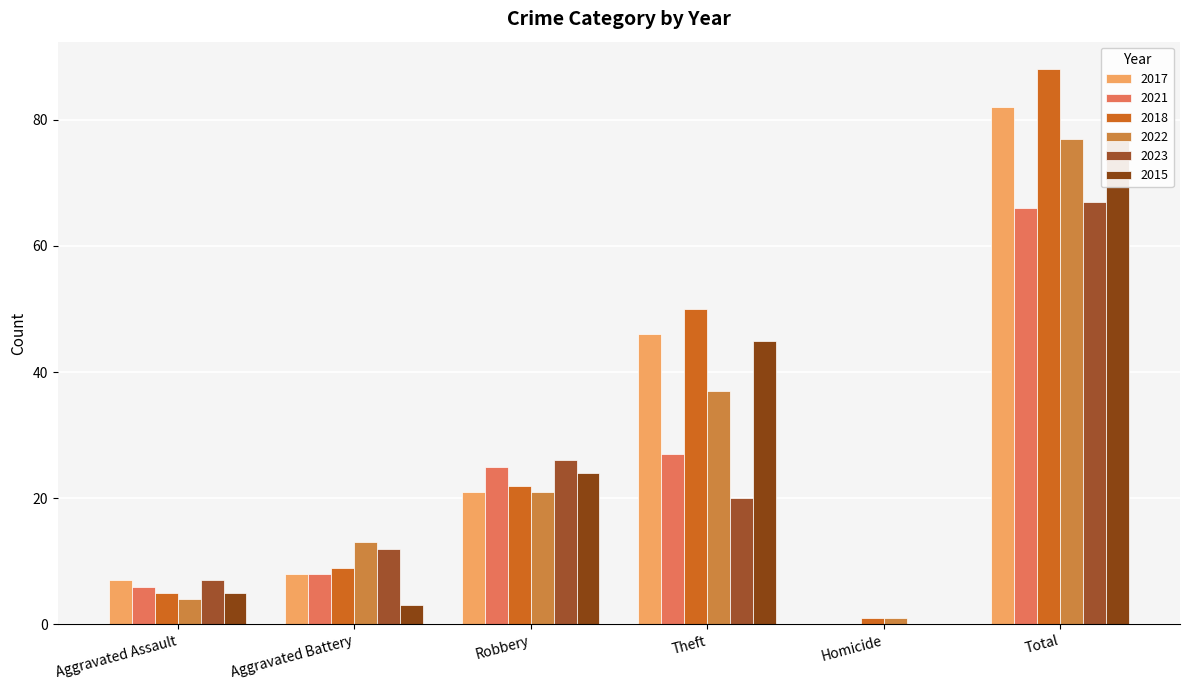

How many groups of bars are there?

6